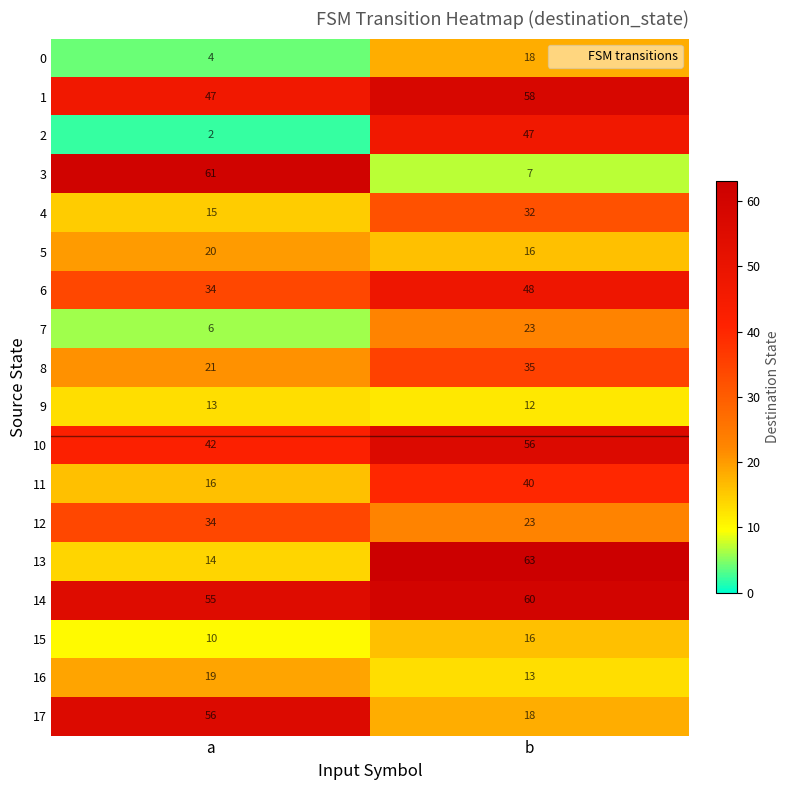

Which category has the highest value in the 14 series?

b